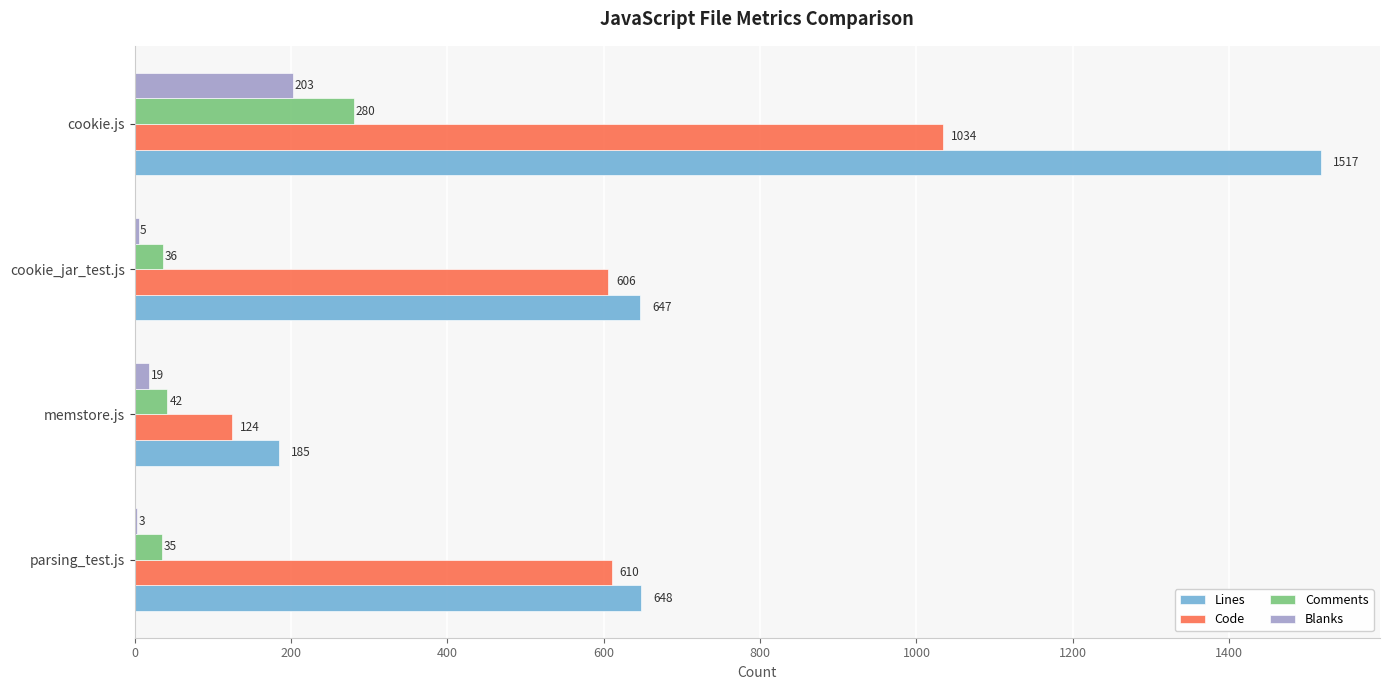

The value of Code at cookie.js is 1034. True or false?

True